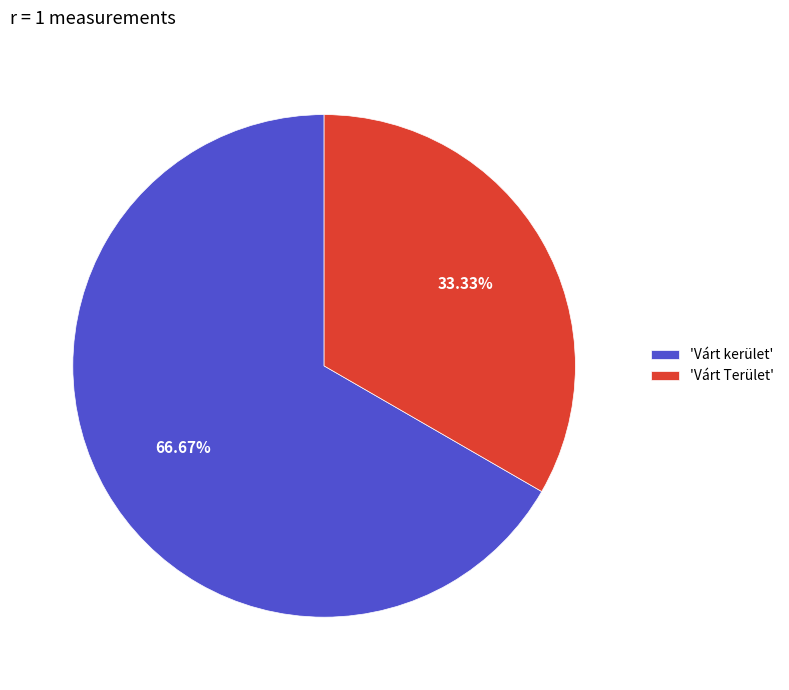

Rank the categories by value from lowest to highest.

'Várt Terület', 'Várt kerület'